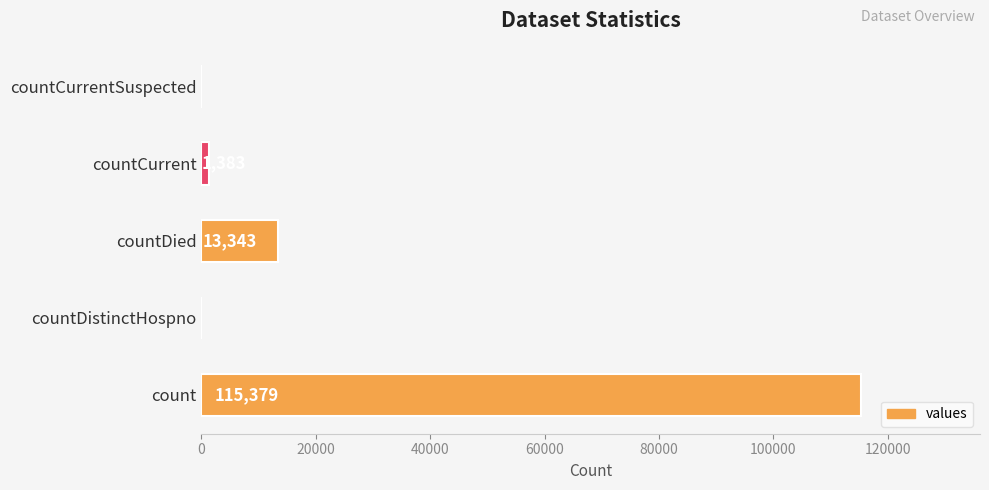

True or false: the data shows 115379 at count.

True